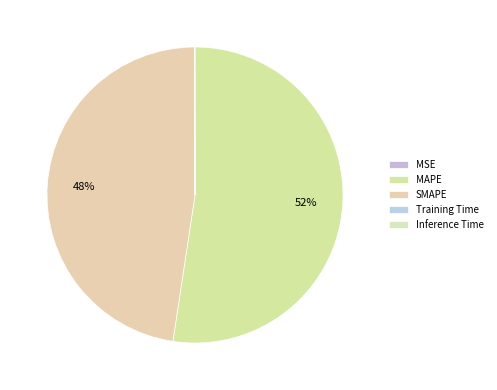

Does any single category account for the majority?

Yes